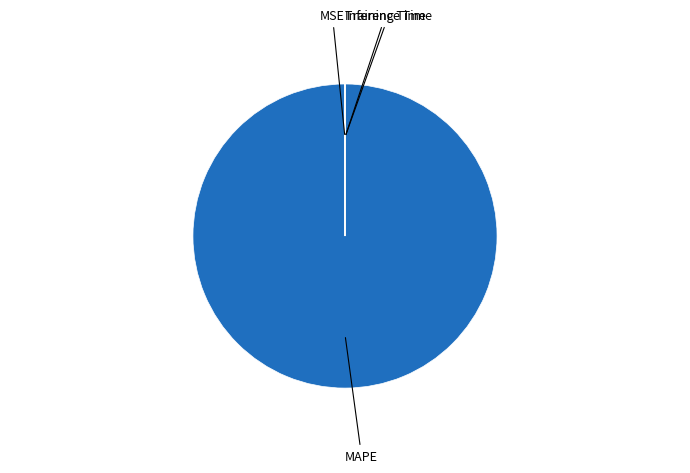

Is there any slice that represents more than half of the pie?

Yes